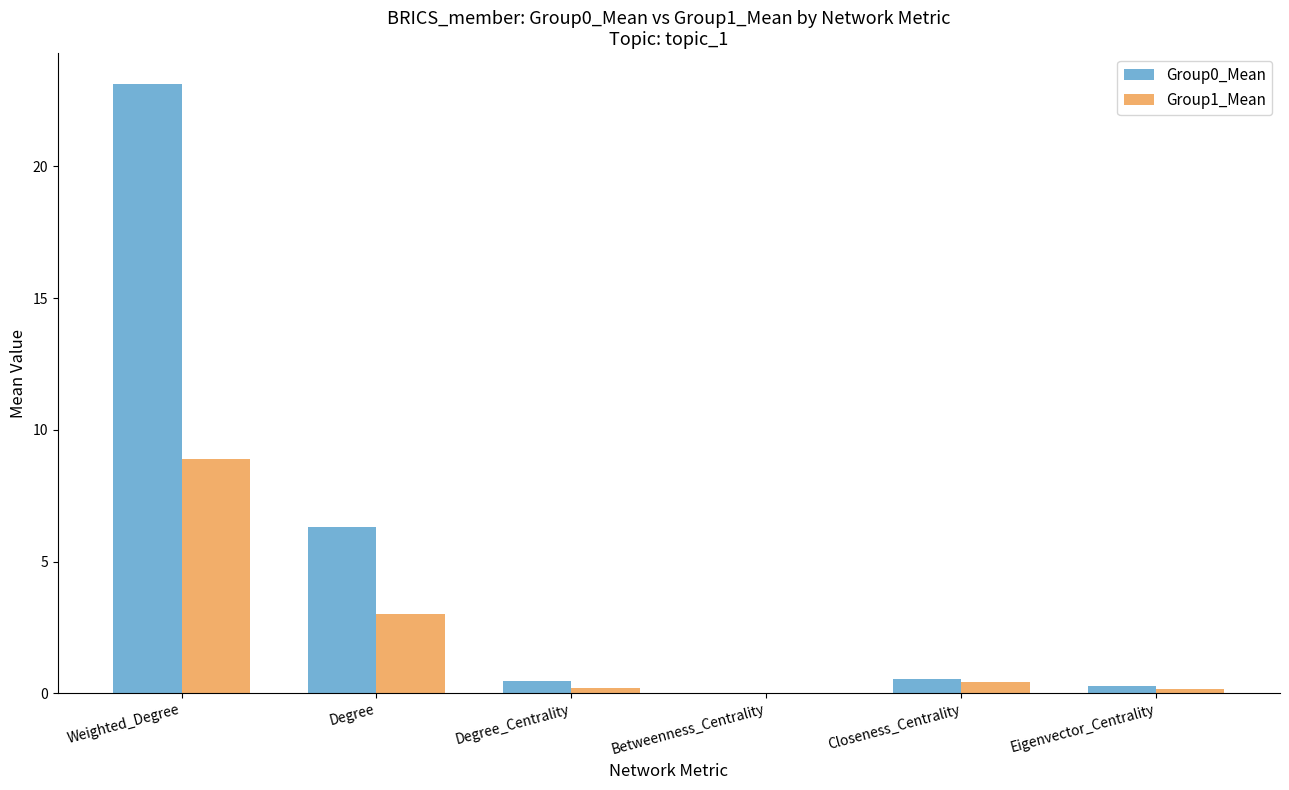

At which category is the sum across all series the highest?

Weighted_Degree